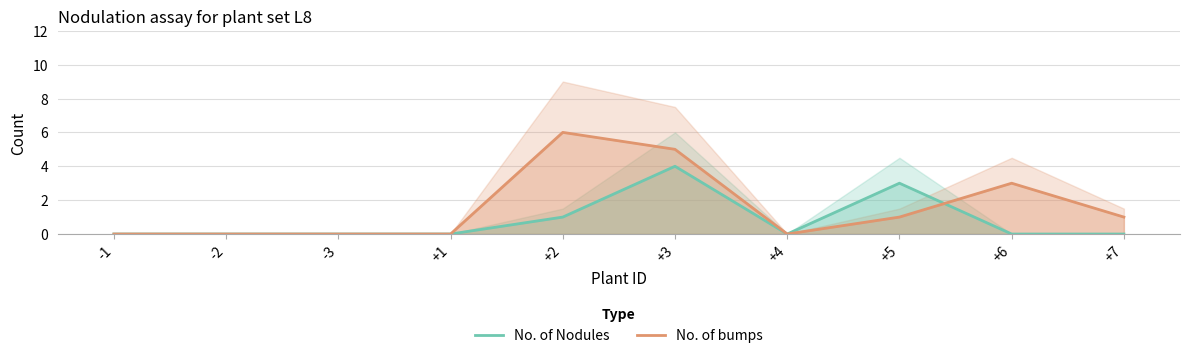

Where is the first local minimum for No. of bumps?

+4